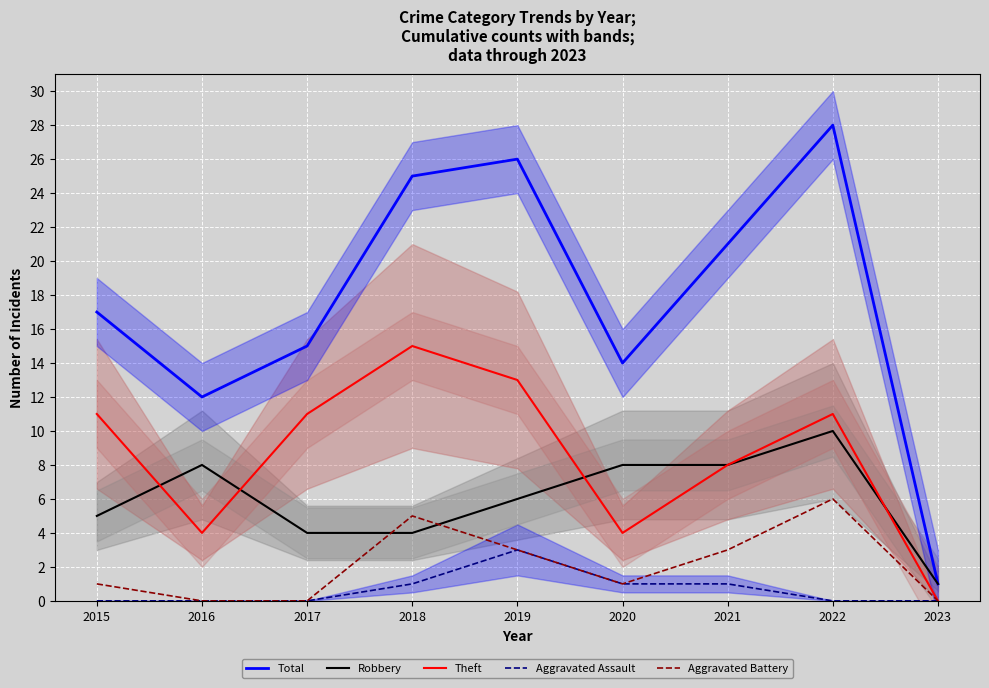

True or false: Total and Theft cross at least once.

False